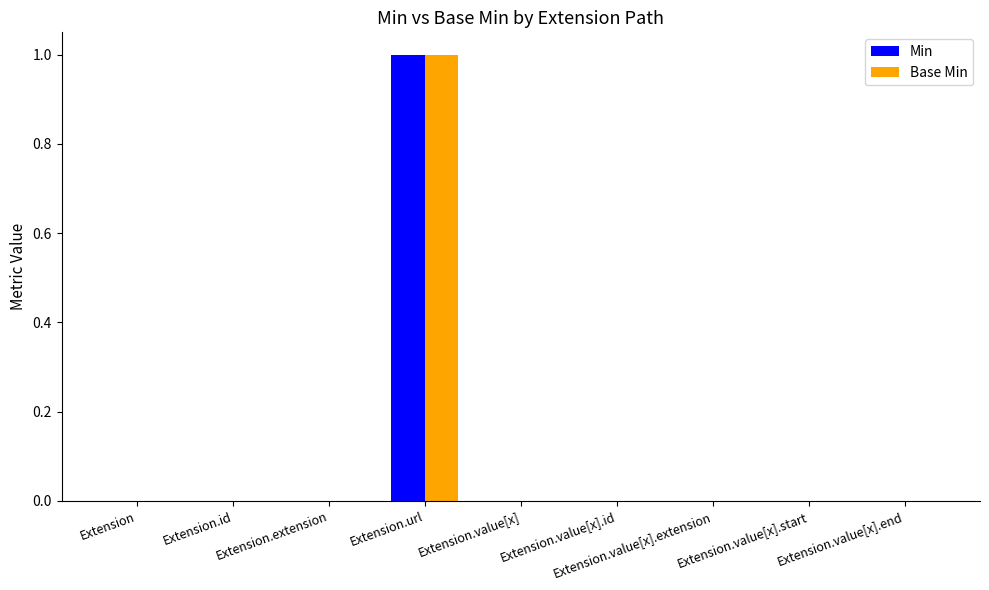

Is it true that Min equals -1 at Extension.value[x].extension?

False